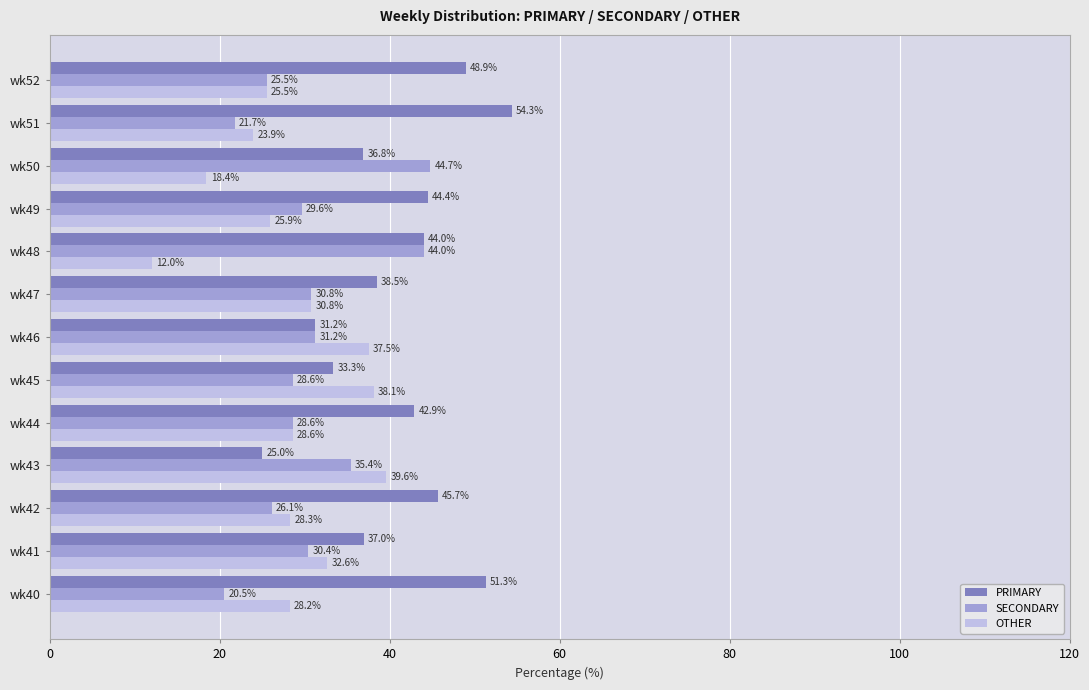

What is the average value of the PRIMARY series?

41.0